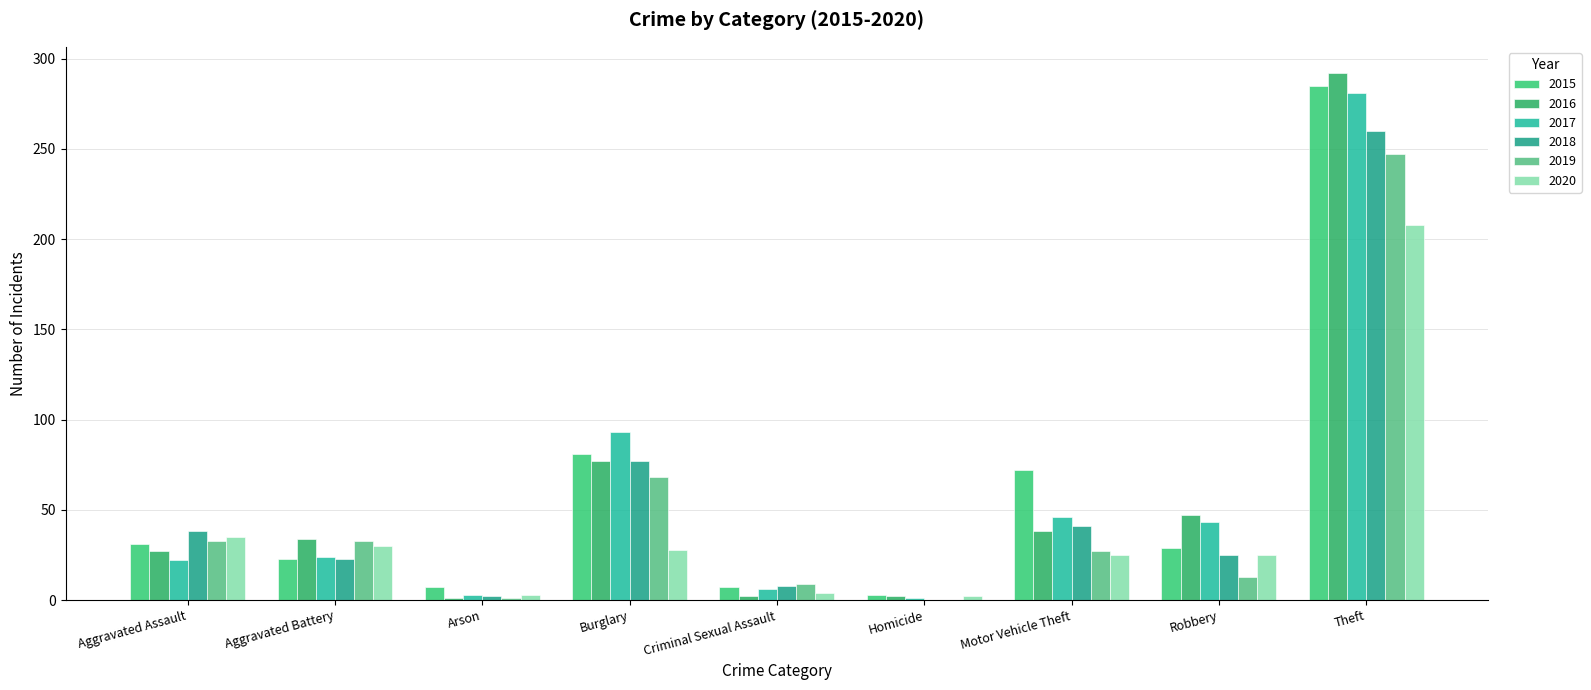

What is the maximum value shown in the chart?

292